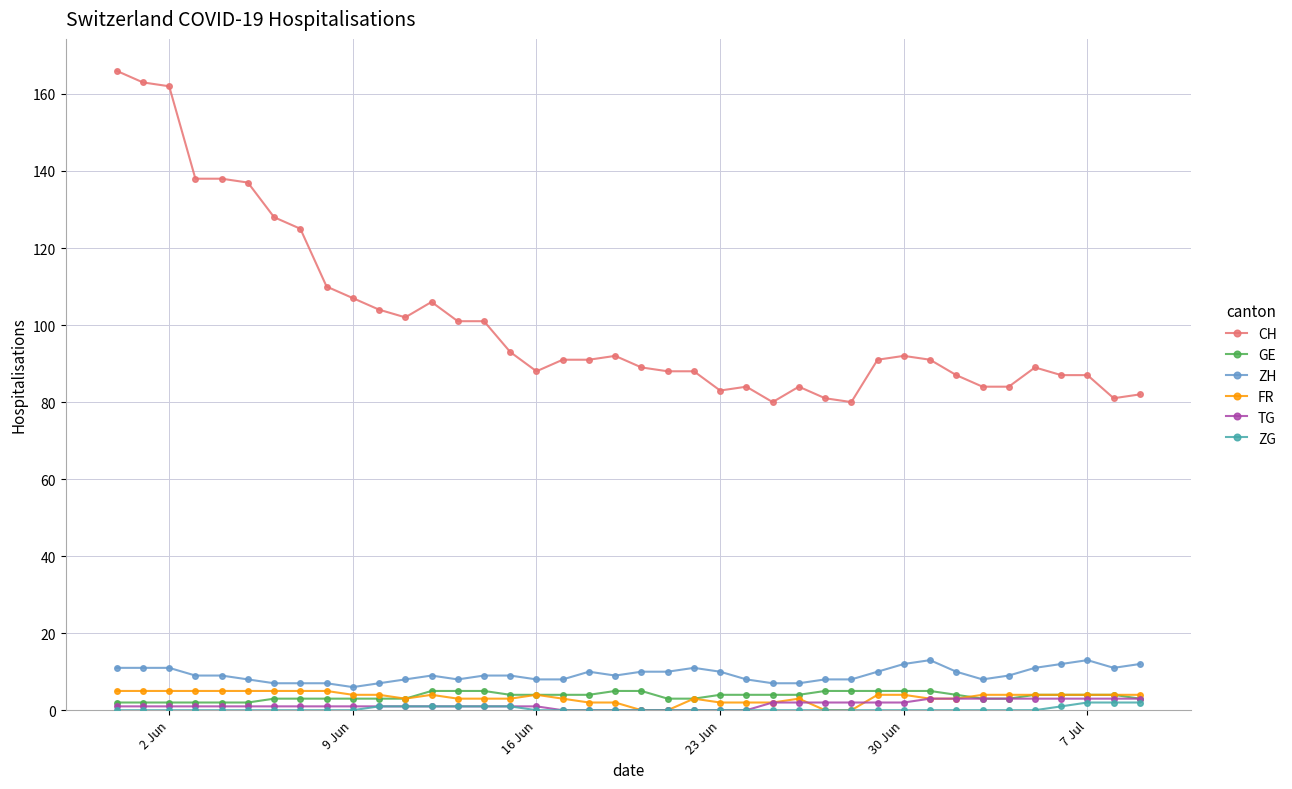

Which series has the largest total across all categories?

CH